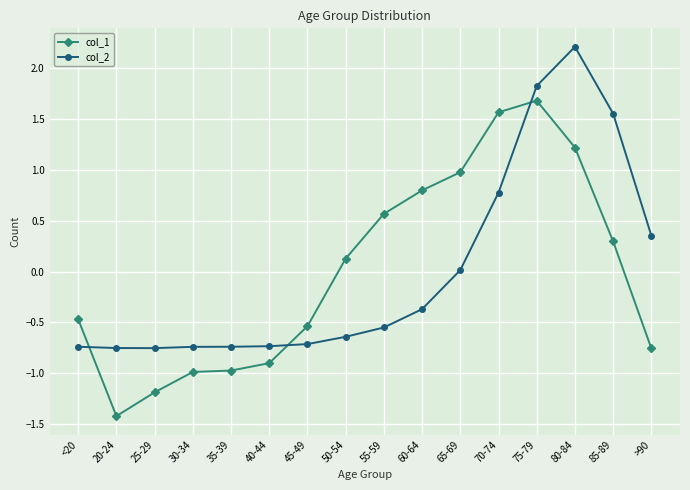

What is the difference between the highest and lowest values at 85-89?

1.3